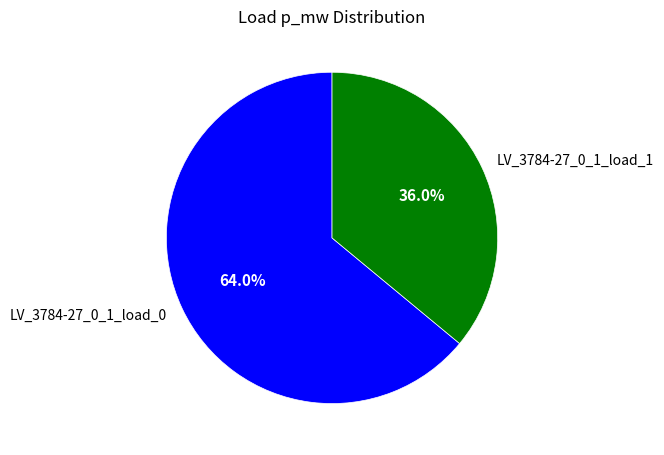

What percentage is the LV_3784-27_0_1_load_0 slice, to the nearest percent?

64%